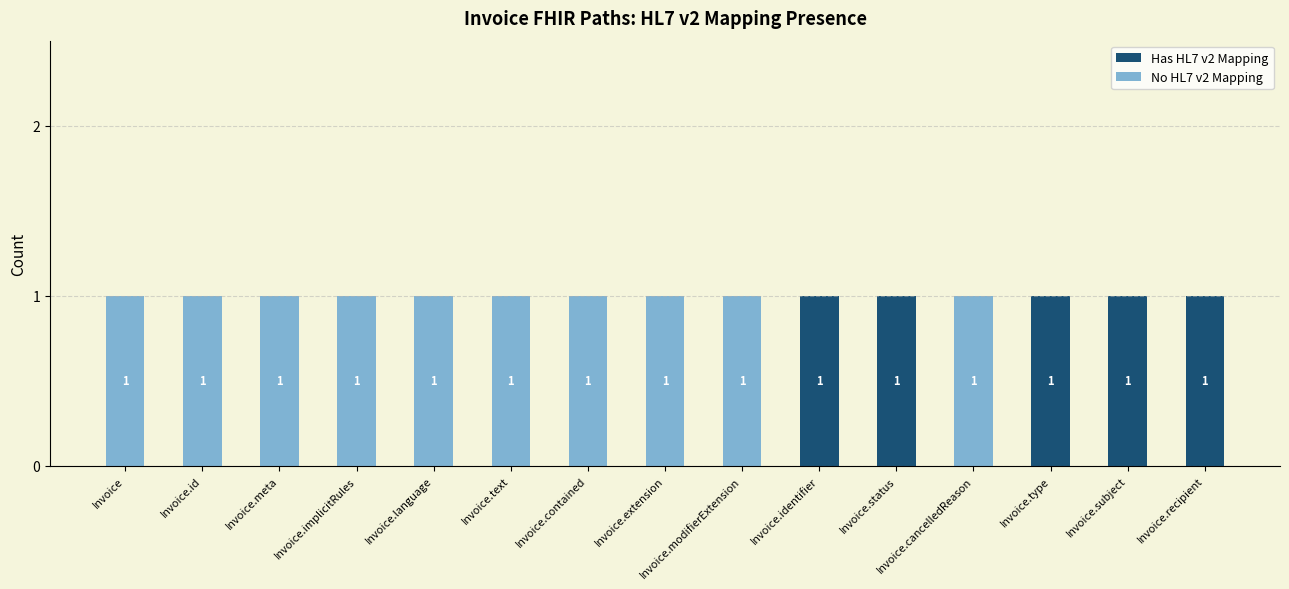

The value of Has HL7 v2 Mapping at Invoice.extension is -1. True or false?

False